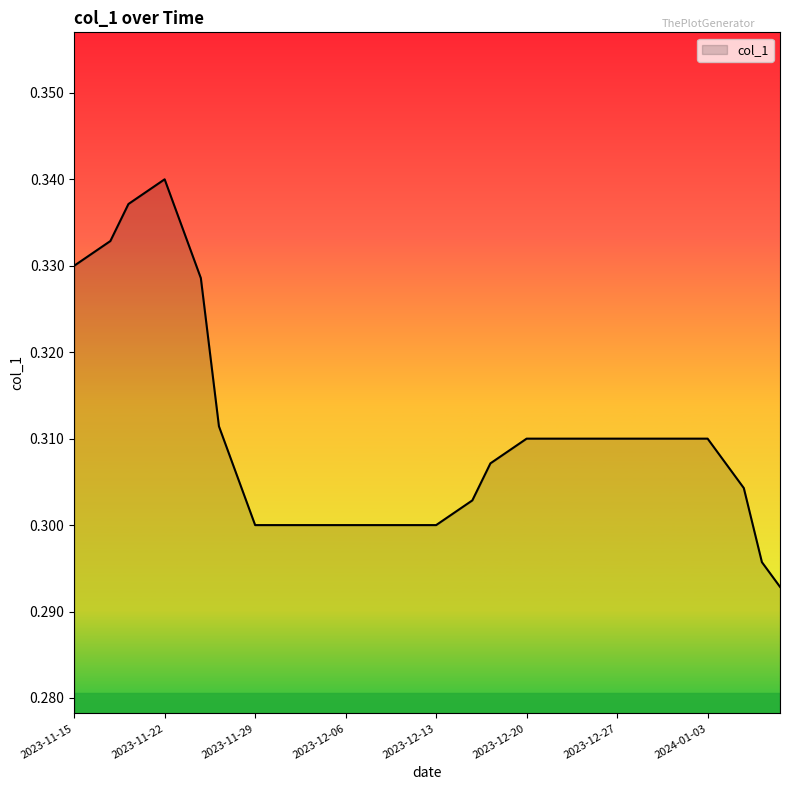

How many points are higher than both their immediate neighbors (excluding endpoints)?

1